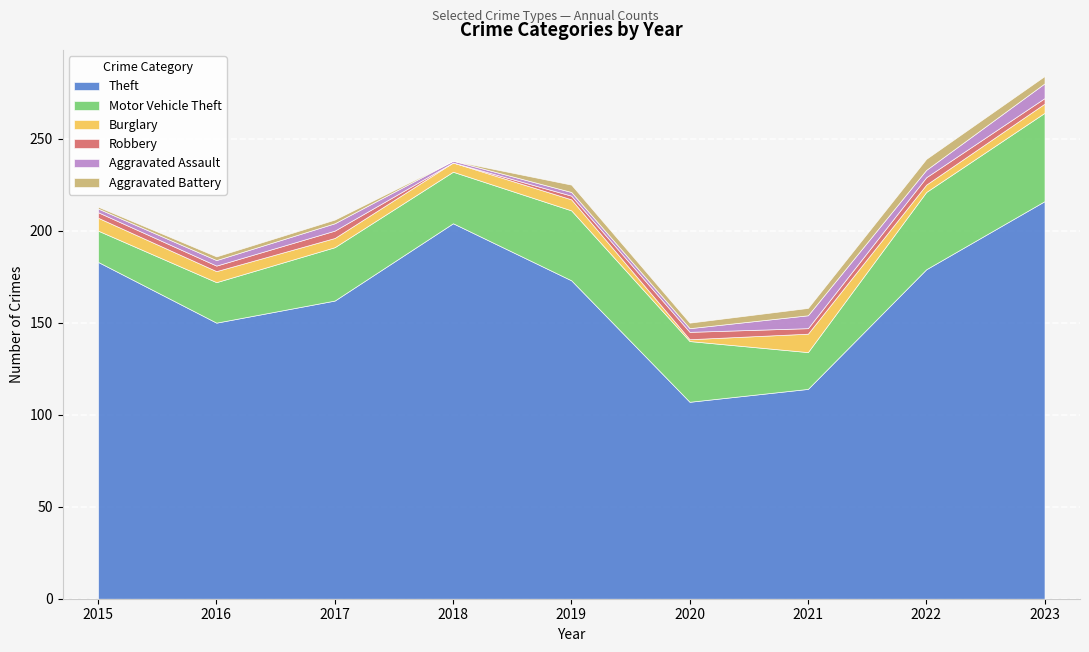

At which label is Aggravated Assault closest to 4?

2017